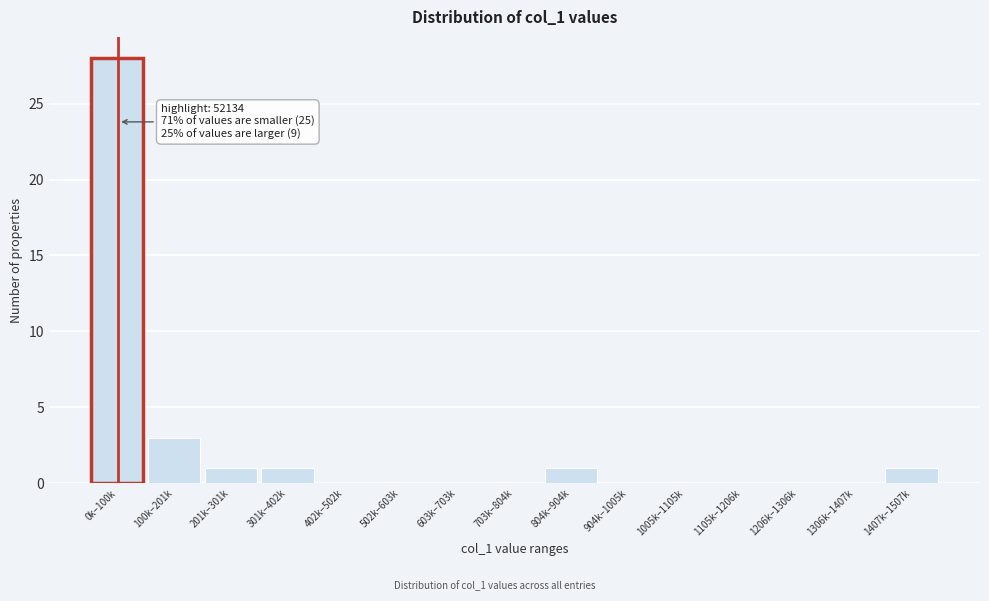

Reading left to right, extract all data points from this chart.

0k–100k=28	100k–201k=3	201k–301k=1	301k–402k=1	402k–502k=0	502k–603k=0	603k–703k=0	703k–804k=0	804k–904k=1	904k–1005k=0	1005k–1105k=0	1105k–1206k=0	1206k–1306k=0	1306k–1407k=0	1407k–1507k=1